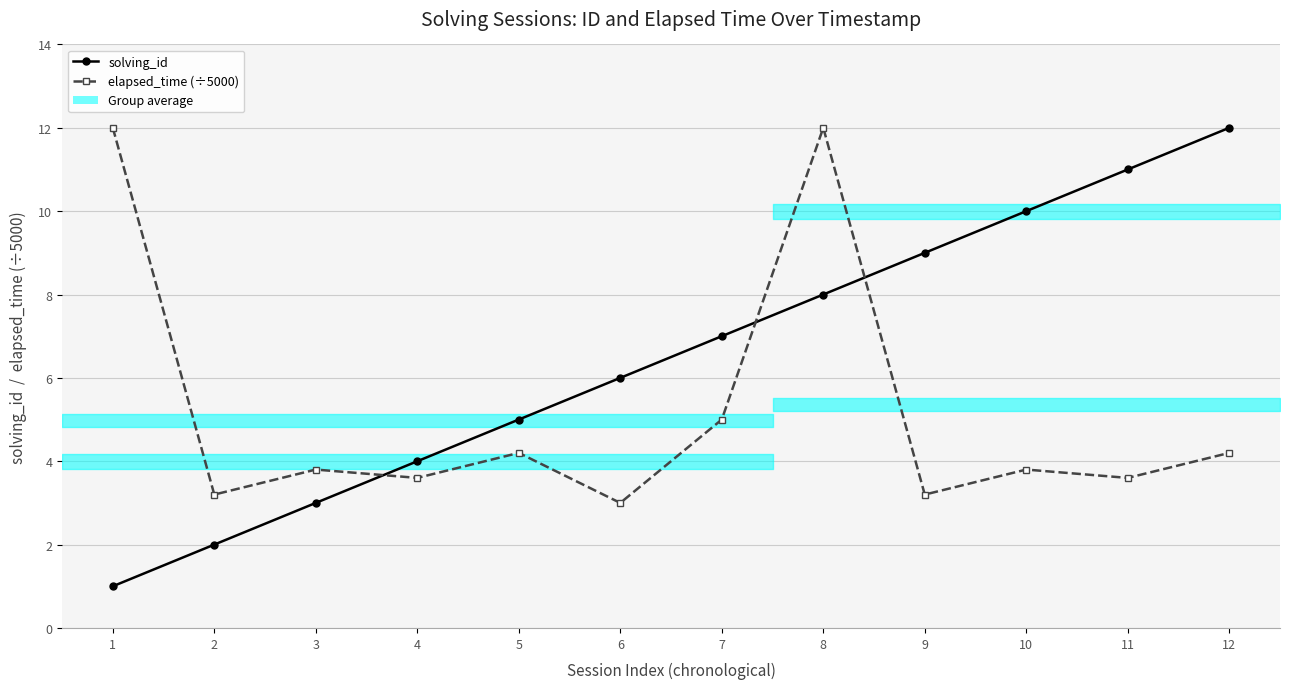

What is the value of the elapsed_time (÷5000) point at the 4th from the left?

3.6